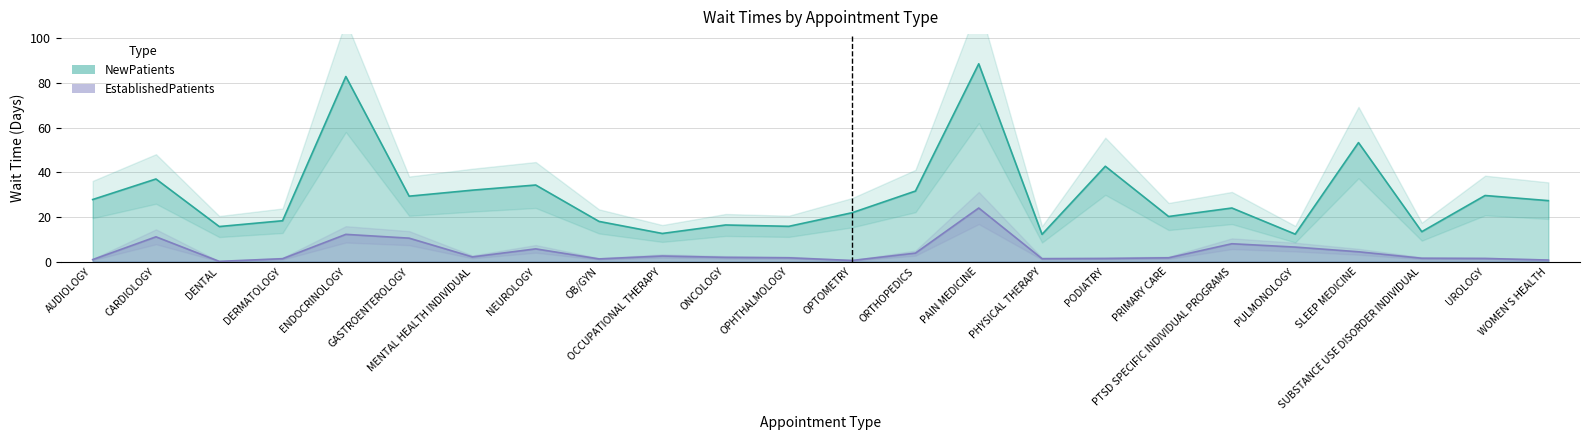

Which series has the widest spread of values?

NewPatients